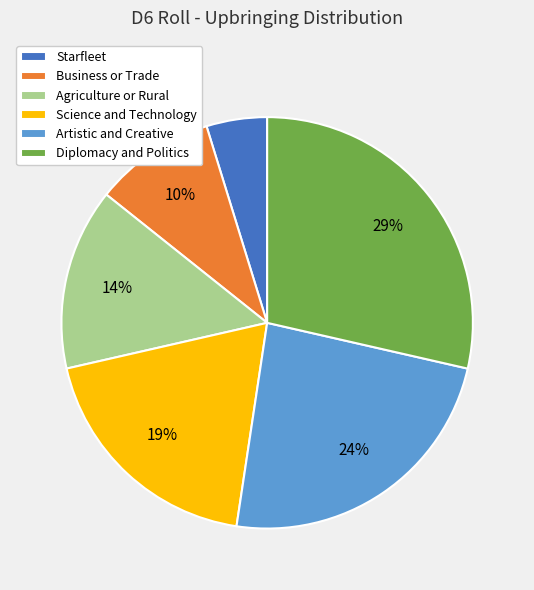

To the nearest percent, what is the difference between the largest and smallest slice percentages?

24%